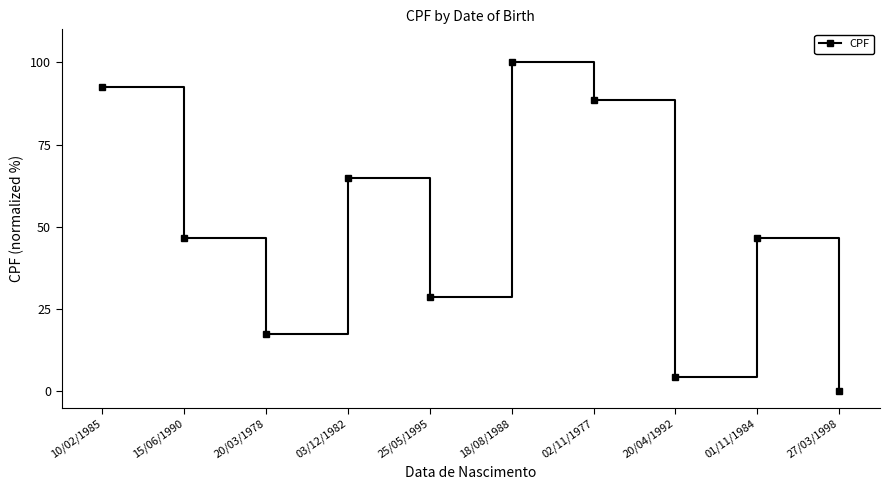

What is the greatest value displayed?

100.0